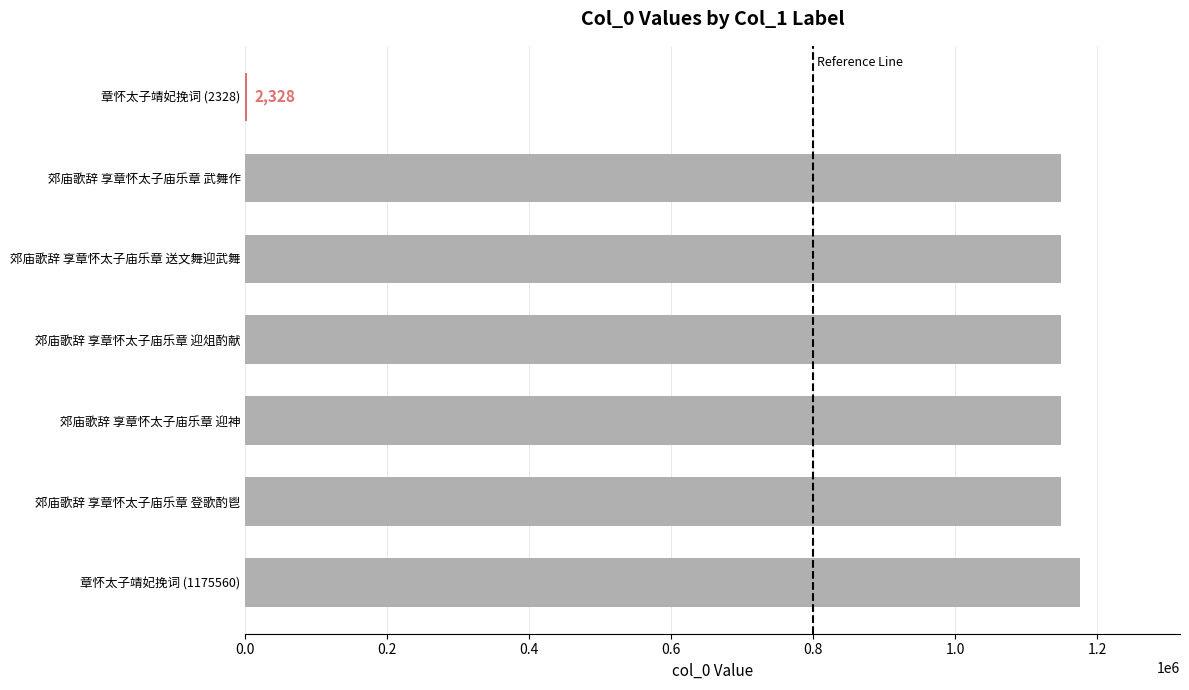

What is the change in value from 章怀太子靖妃挽词 (1175560) to 郊庙歌辞 享章怀太子庙乐章 送文舞迎武舞?

-27159